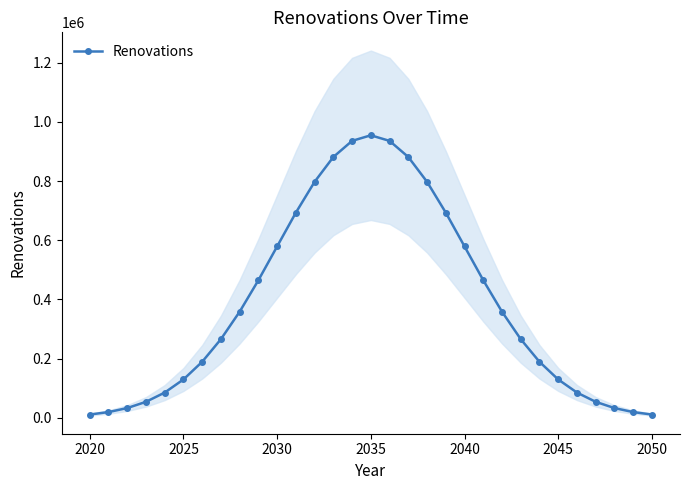

How many data points does each series have?

31